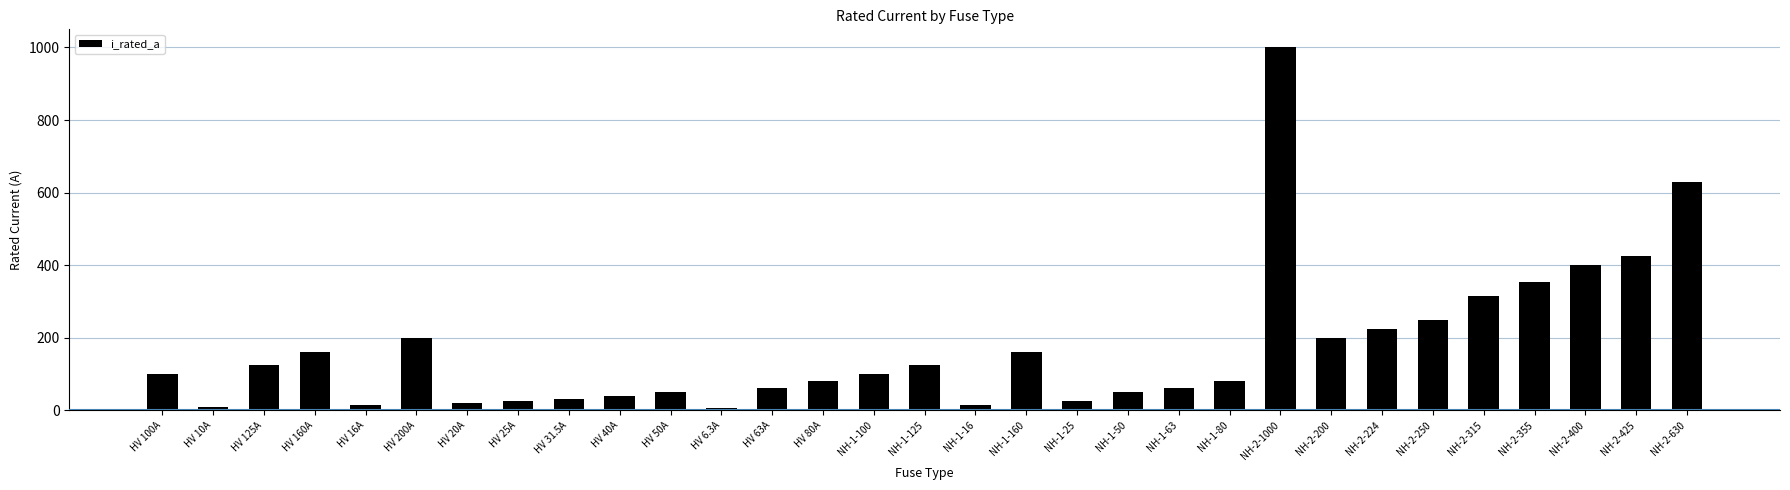

How many data points are less than 100?

15